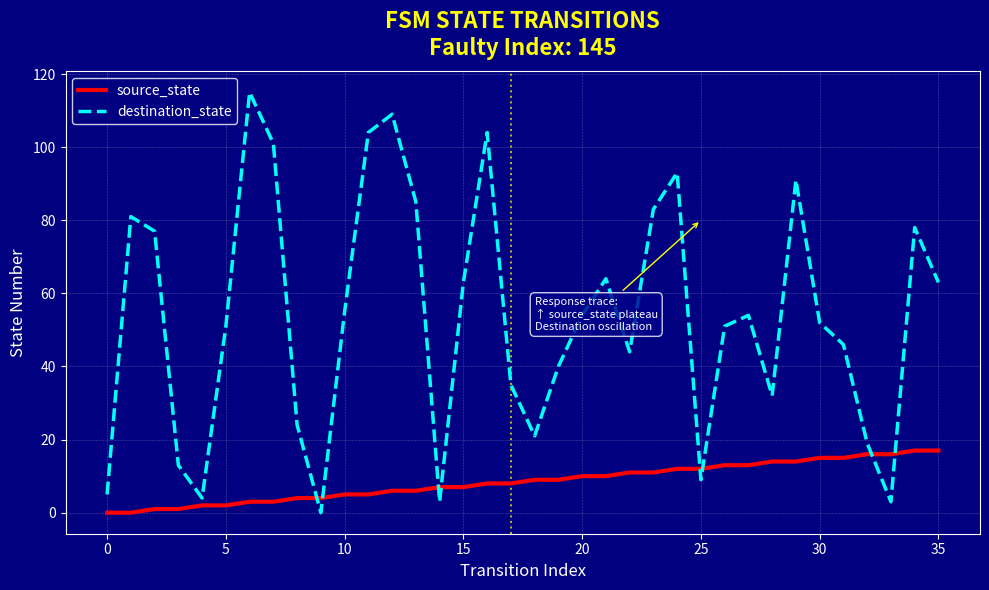

Which series has the largest range (max minus min)?

destination_state